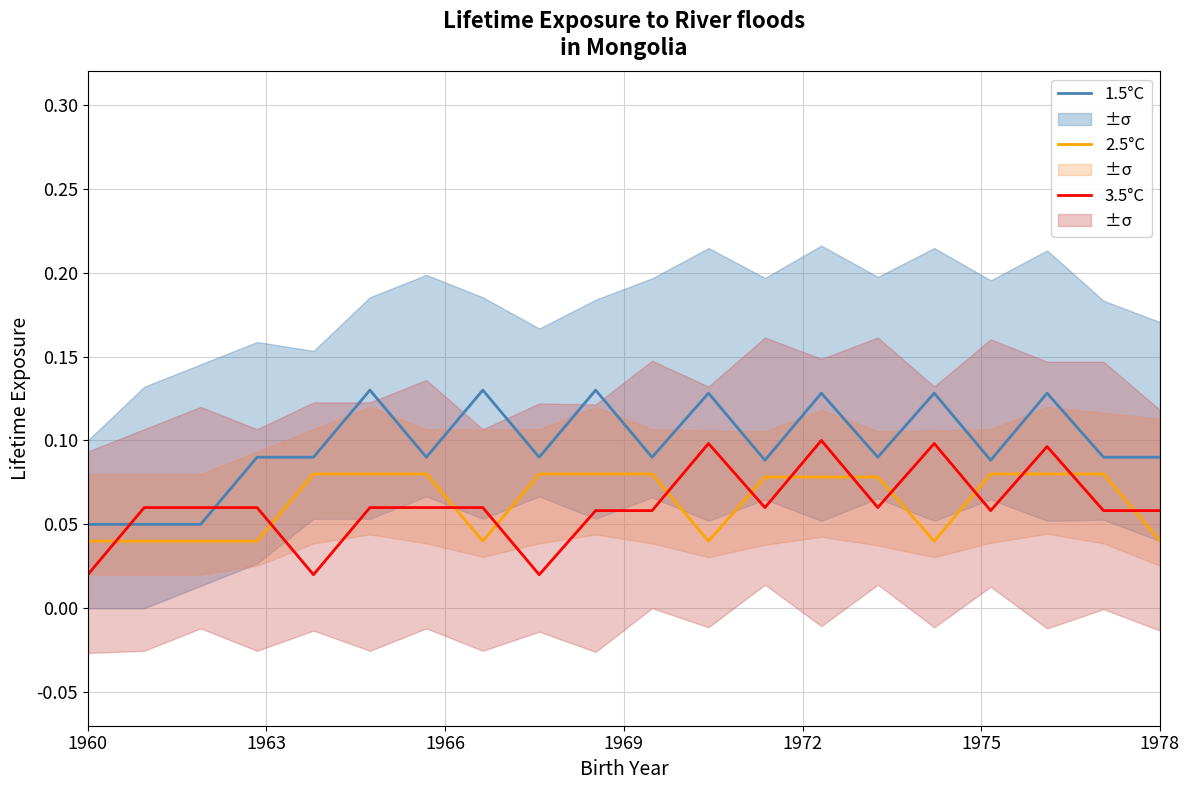

True or false: 1.5°C and 2.5°C cross at least once.

False